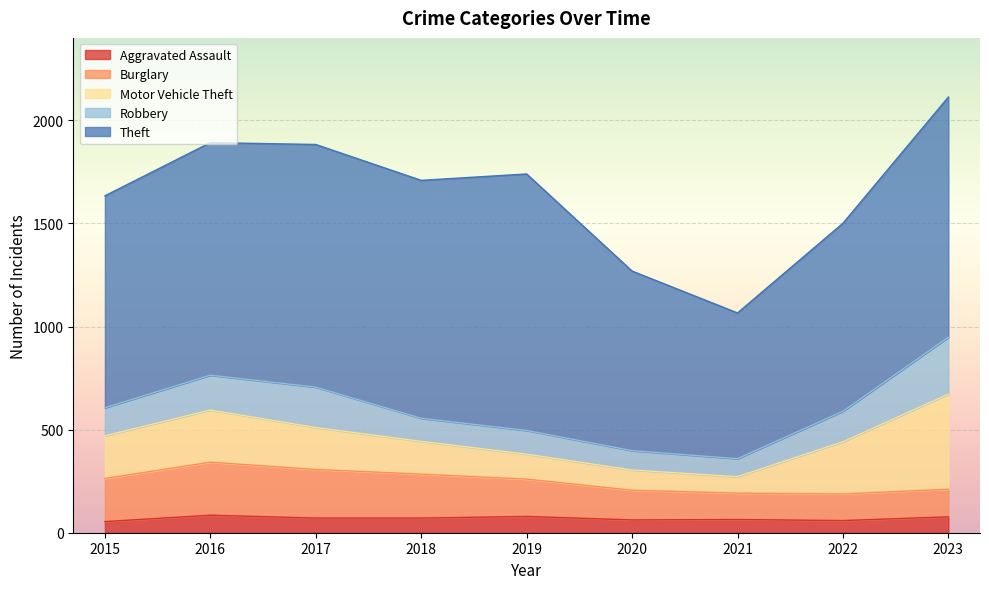

Which series has the largest total across all categories?

Theft